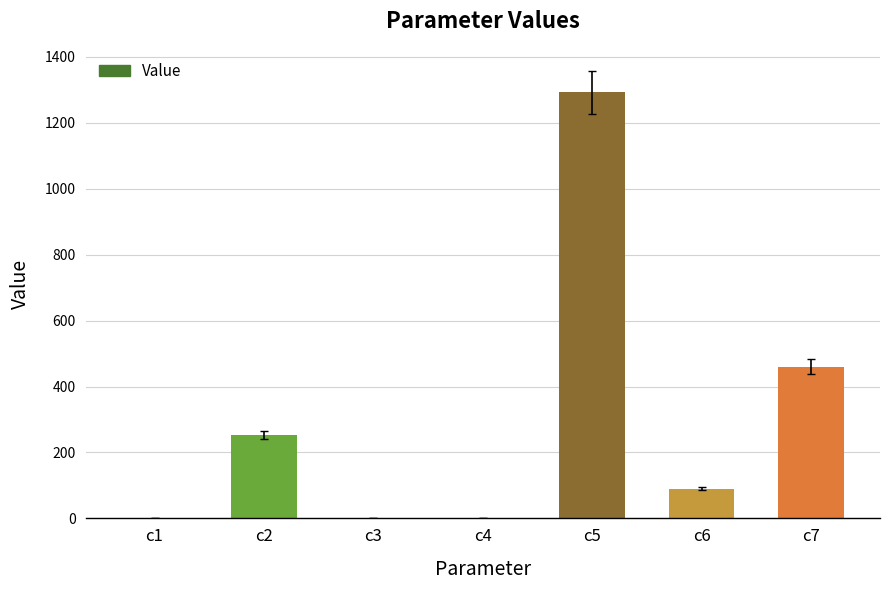

The value at c7 is 459.7. True or false?

True